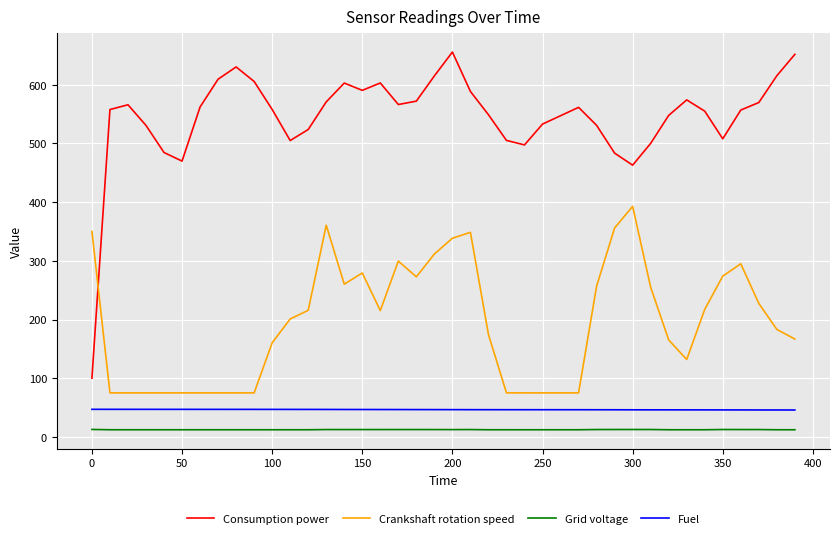

Which series has the largest total across all categories?

Consumption power